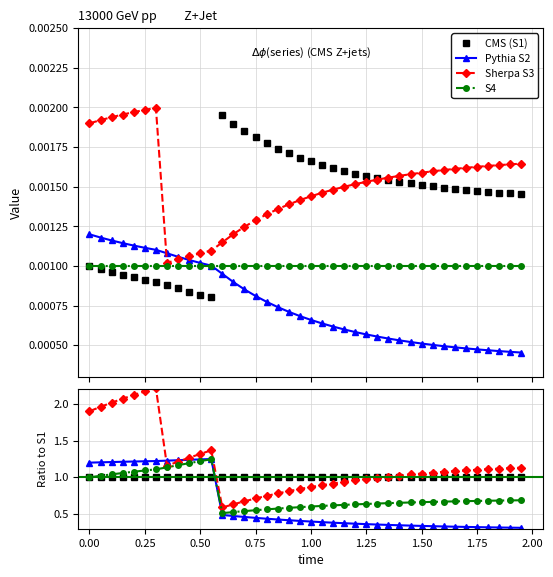

What are all the series names shown in the legend?

CMS (S1), Pythia S2, Sherpa S3, S4